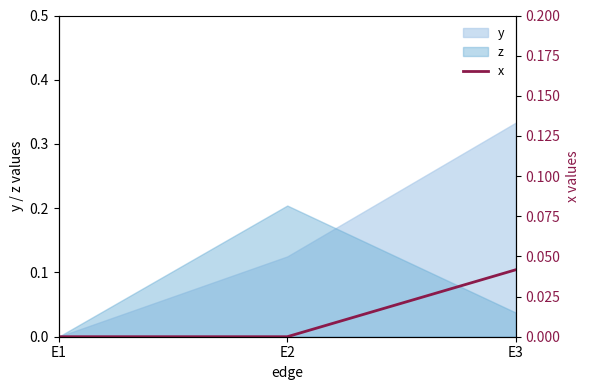

The z series shows 0.3 at E2. True or false?

False